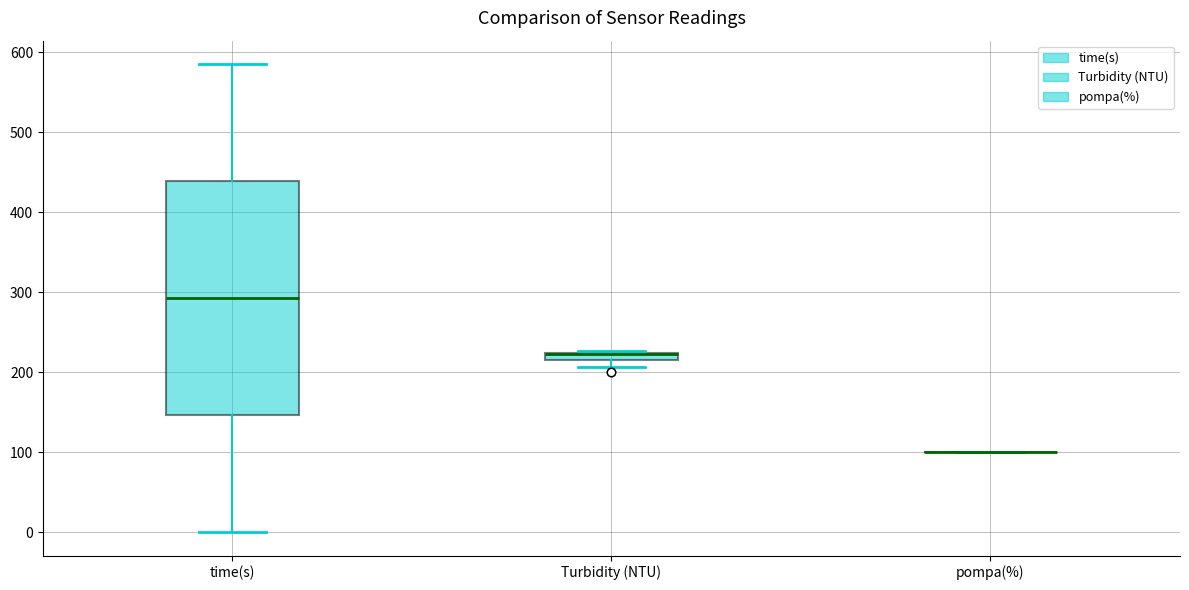

Which box is the tallest, from its lower edge to its upper edge?

time(s)